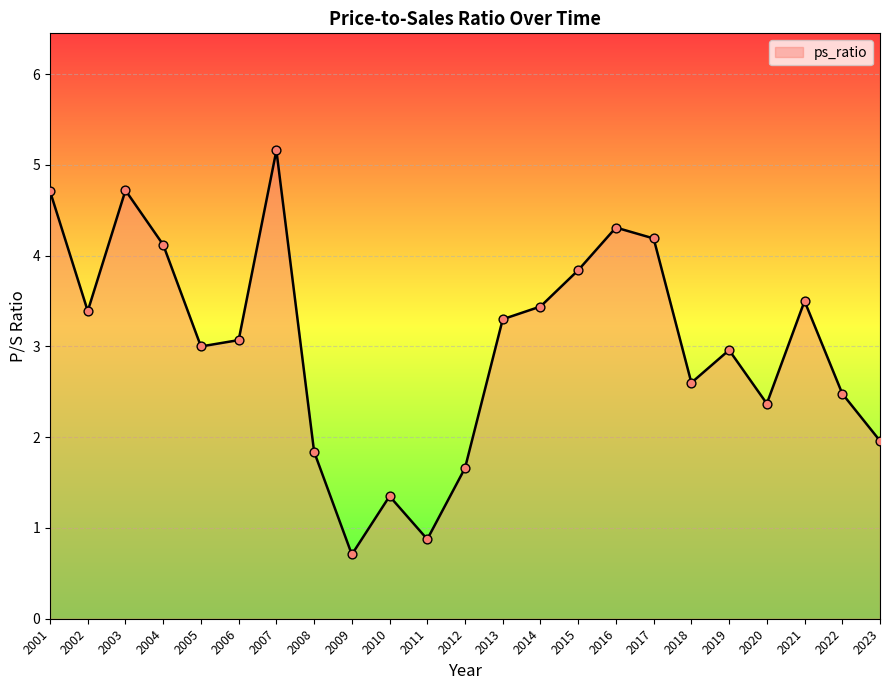

Between 2014 and 2003, which is larger?

2003